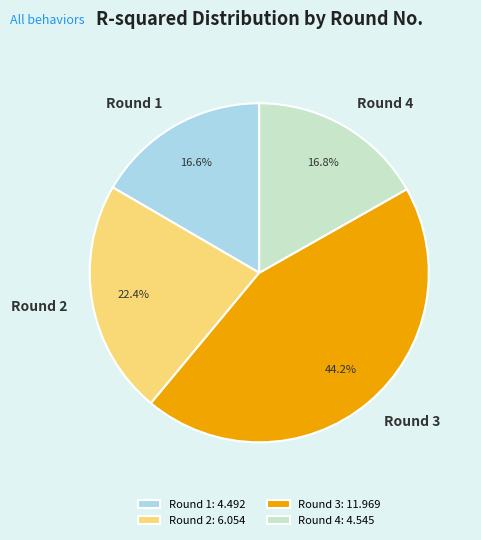

True or false: Round 2 accounts for 37% of the total.

False